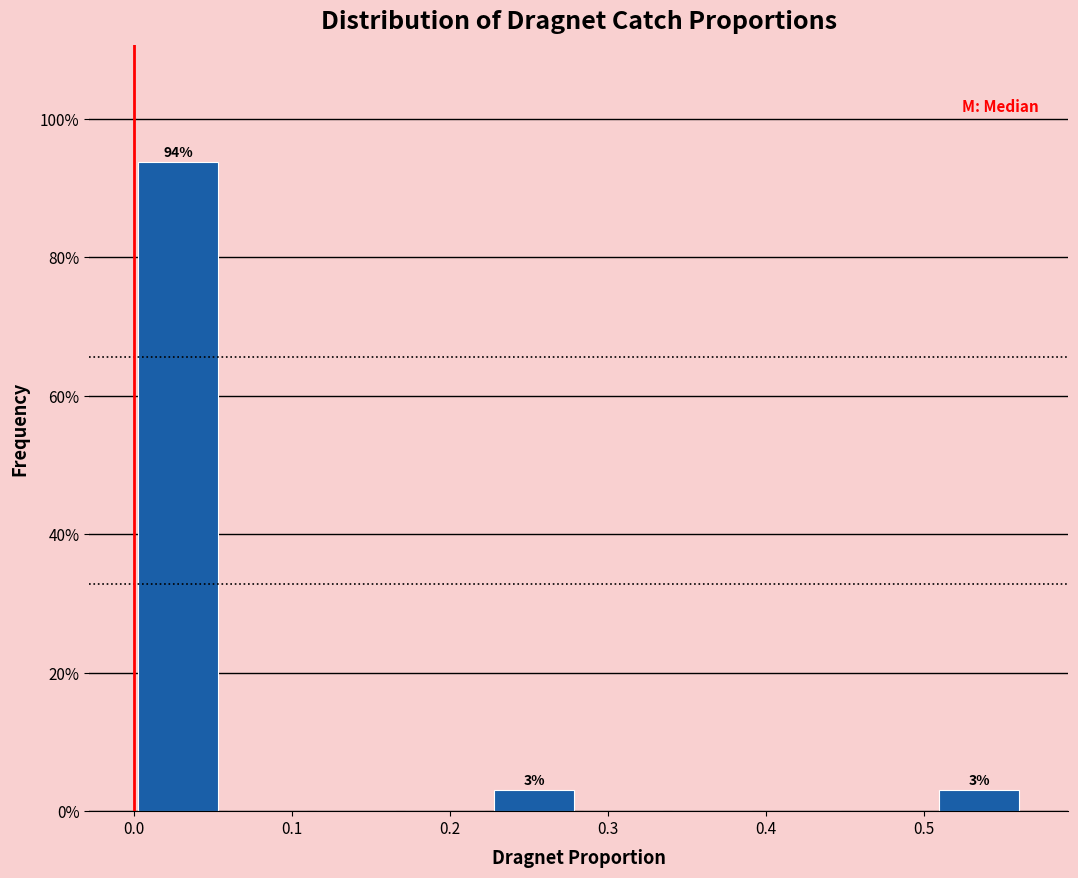

Over which range of the x-axis is the bar tallest?

0.00 to 0.06